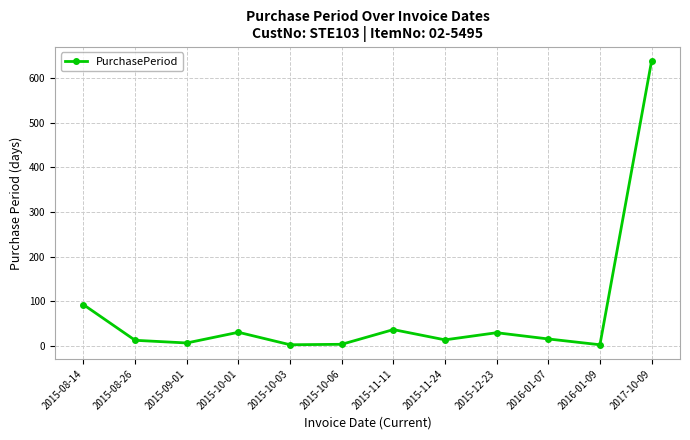

The value at 2015-12-23 is 29. True or false?

True